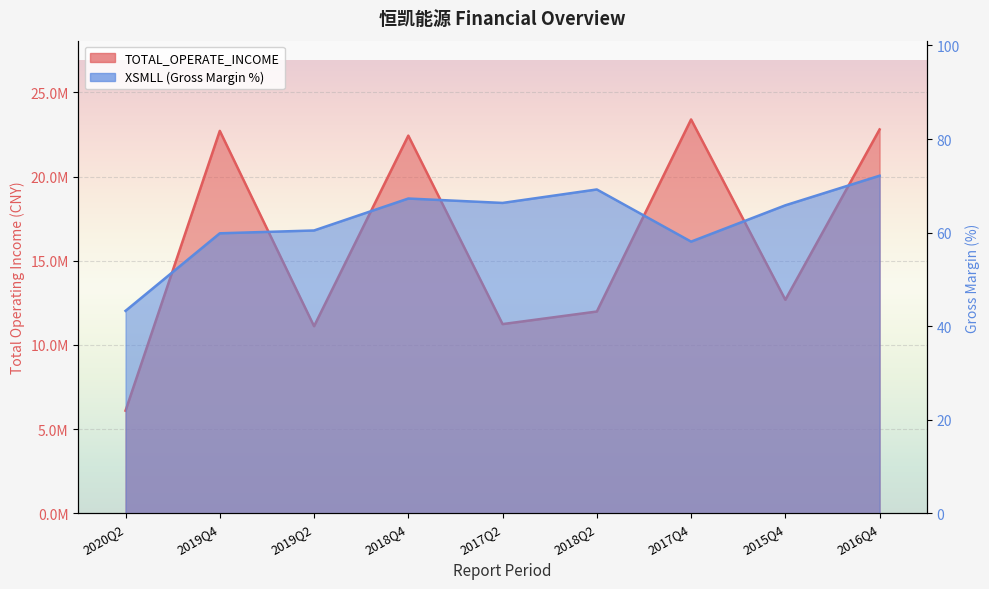

At which label does TOTAL_OPERATE_INCOME reach its peak?

2017Q4